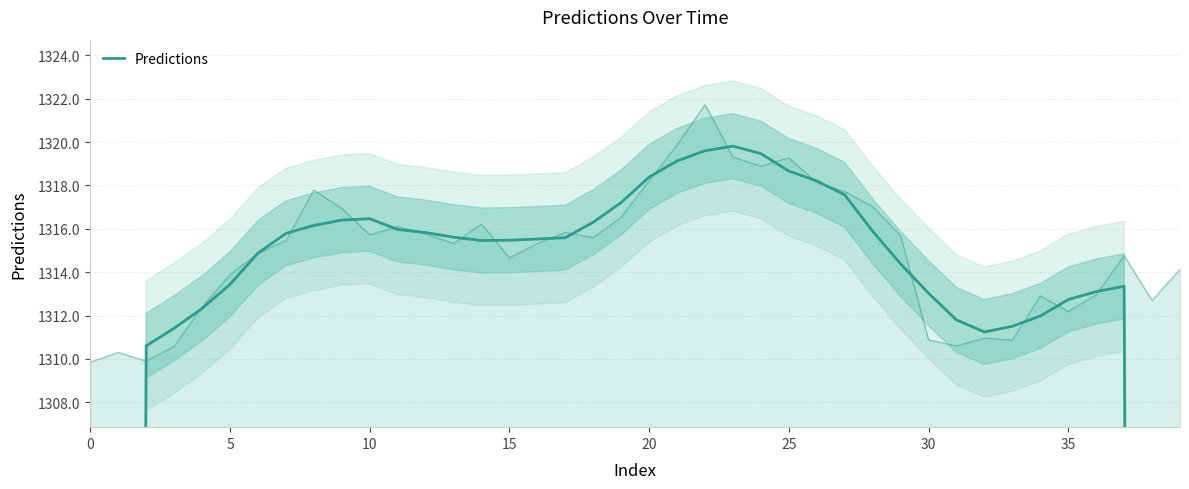

Reading left to right, what are all the values shown in this chart?

786.0	1048.1	1310.6	1311.4	1312.3	1313.4	1314.9	1315.8	1316.2	1316.4	1316.5	1316.0	1315.8	1315.6	1315.5	1315.5	1315.5	1315.6	1316.3	1317.2	1318.4	1319.1	1319.6	1319.8	1319.5	1318.7	1318.2	1317.6	1315.9	1314.4	1313.0	1311.8	1311.2	1311.5	1312.0	1312.7	1313.1	1313.3	1050.9	788.3